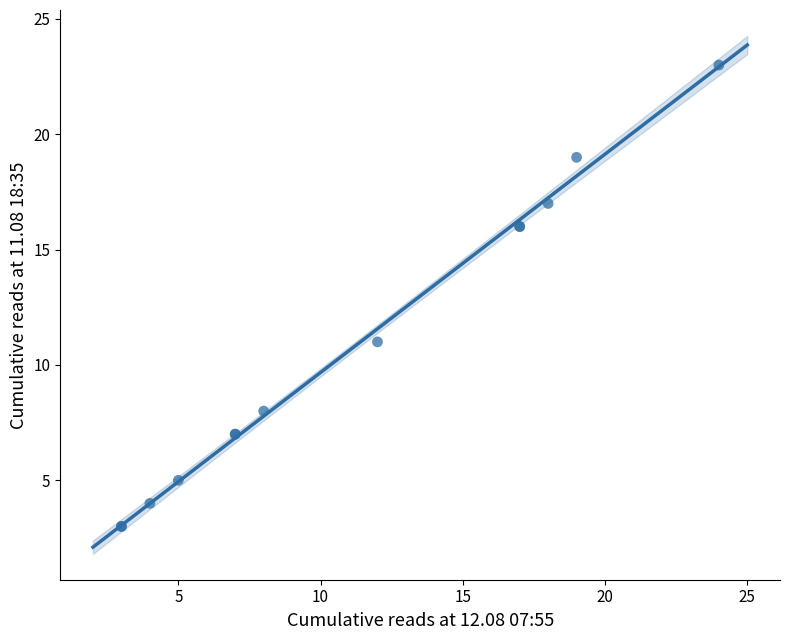

What Y value in the scatter plot is closest to 13?

11